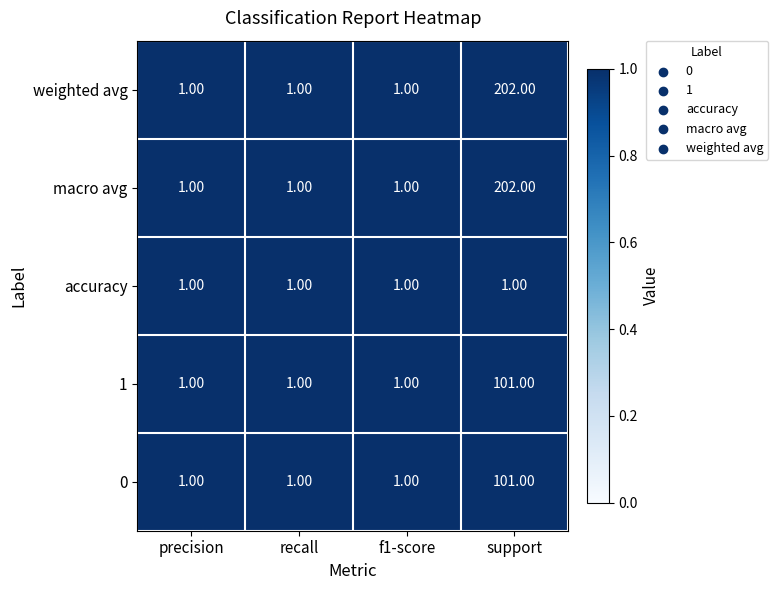

At which label does 1 reach its peak?

support